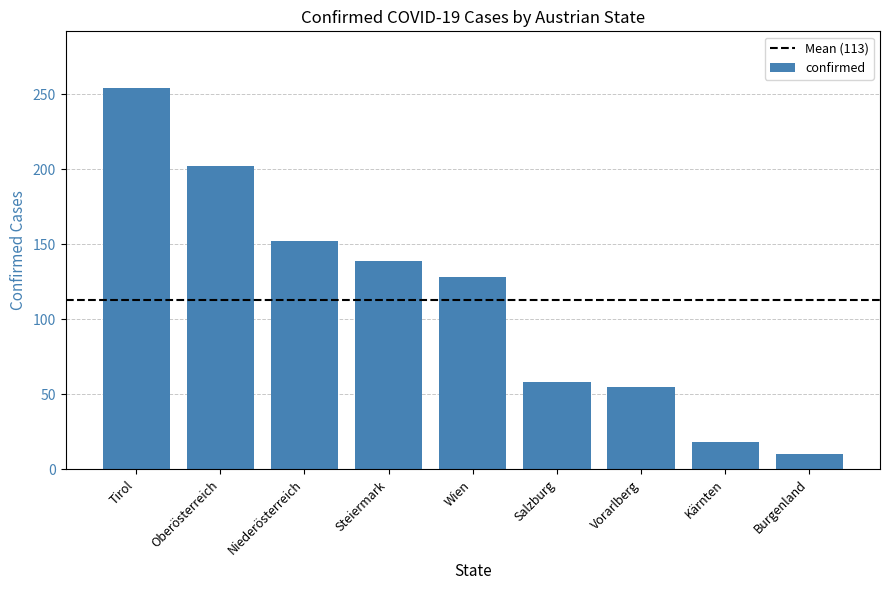

What is the sum of the values at Wien and Steiermark?

267